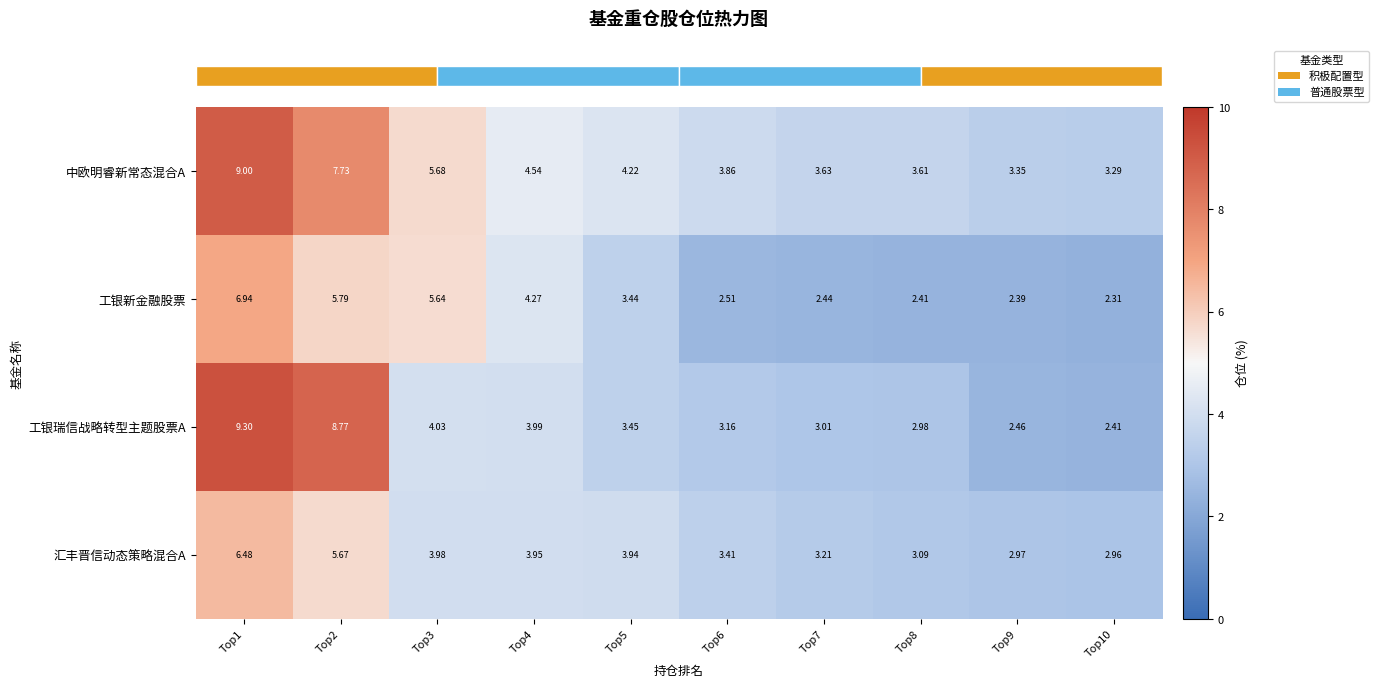

At Top5, list the series in order from smallest to largest.

工银新金融股票, 工银瑞信战略转型主题股票A, 汇丰晋信动态策略混合A, 中欧明睿新常态混合A